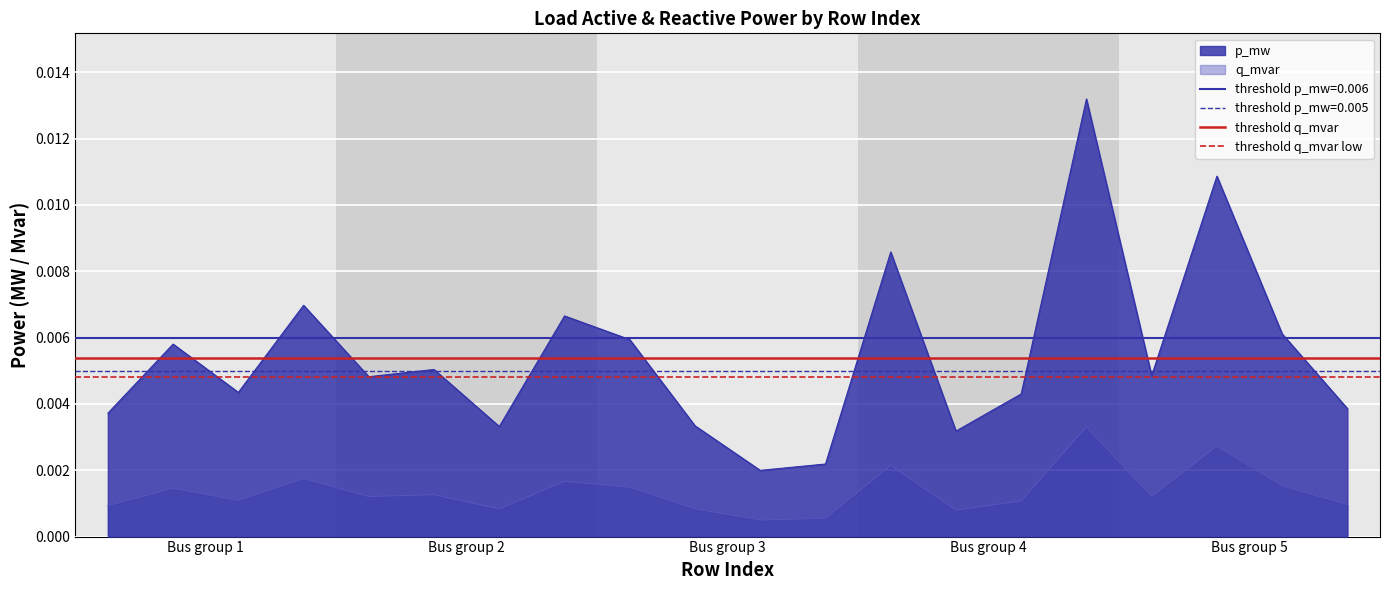

True or false: threshold q_mvar has a value of 0.0 at Bus group 1.

True